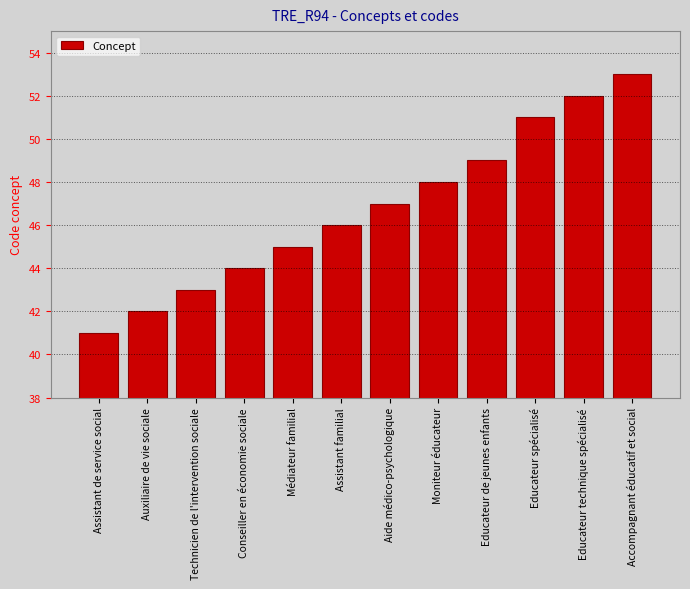

At which label is the value closest to 47?

Aide médico-psychologique